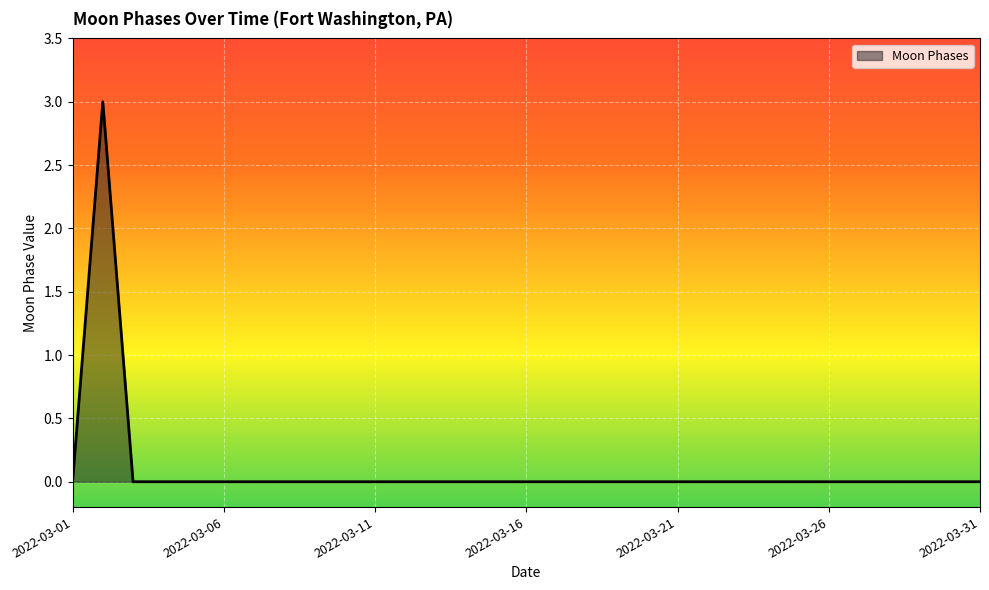

What is the difference between the maximum and minimum values?

3